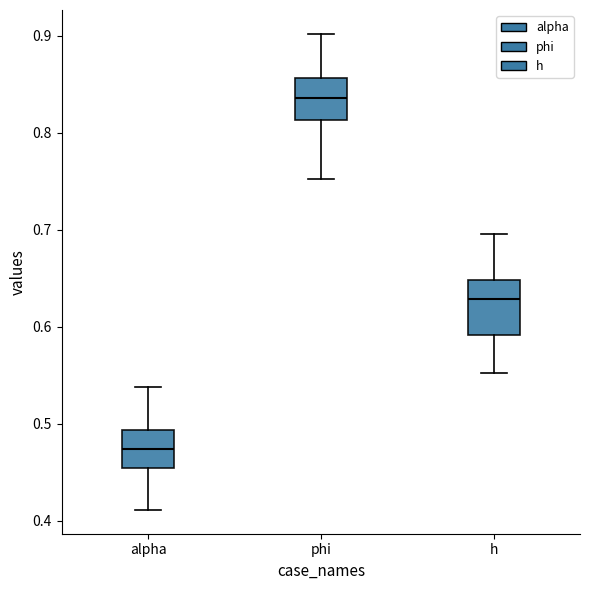

Reading left to right, read every box against the y-axis: the position of its median line, the range the box covers, and the ends of its whiskers. The values are not printed on the chart, so give them approximately, as read against the axis.

alpha: median 0.47, box 0.45 to 0.49, whiskers 0.41 to 0.54
phi: median 0.84, box 0.81 to 0.86, whiskers 0.75 to 0.90
h: median 0.63, box 0.59 to 0.65, whiskers 0.55 to 0.70